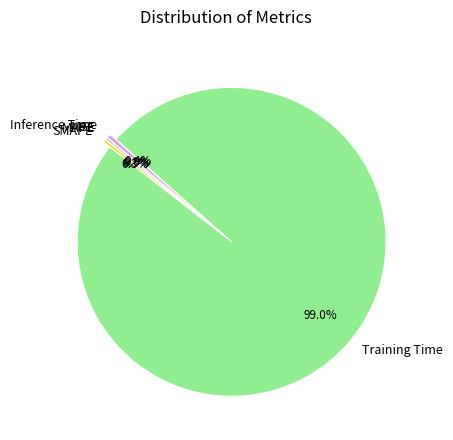

Combined, what portion of the pie is SMAPE and Inference Time?

0.7%